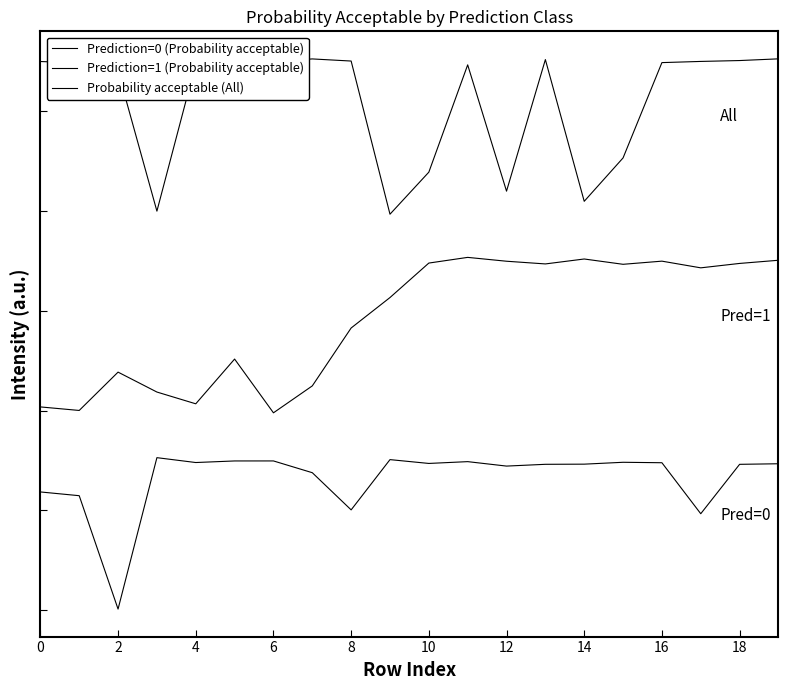

True or false: Prediction=1 (Probability acceptable) and Prediction=0 (Probability acceptable) intersect in this chart.

False